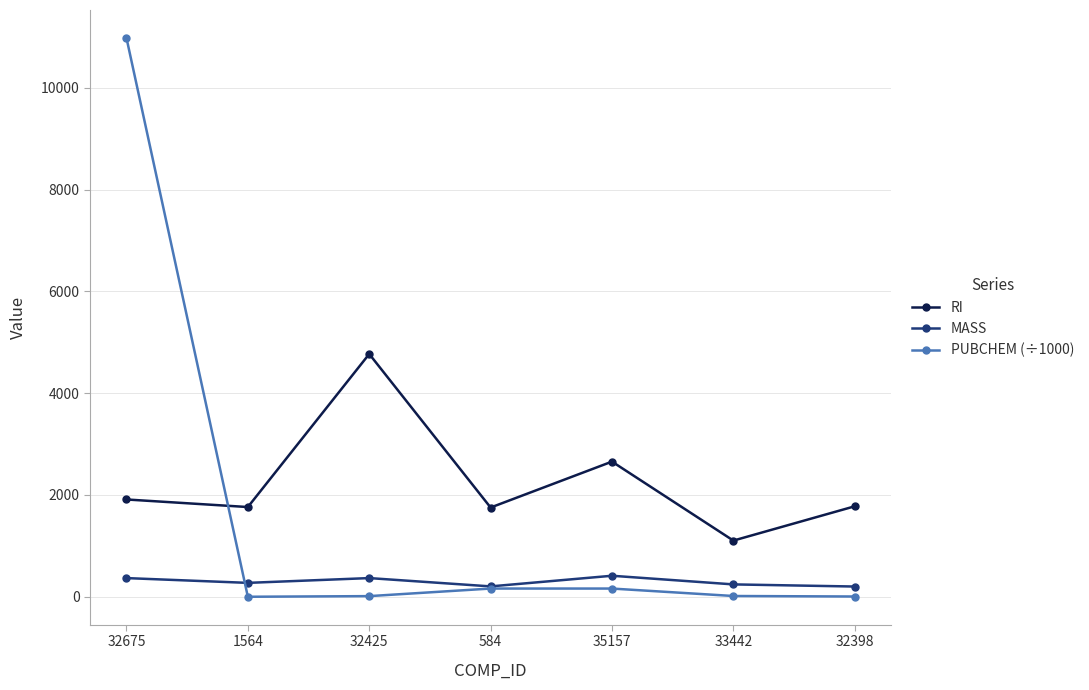

Count the number of data series in this chart.

3